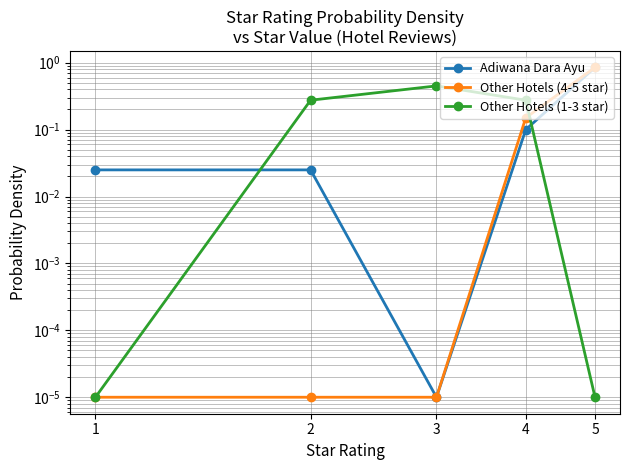

Does the chart have visible grid lines?

Yes